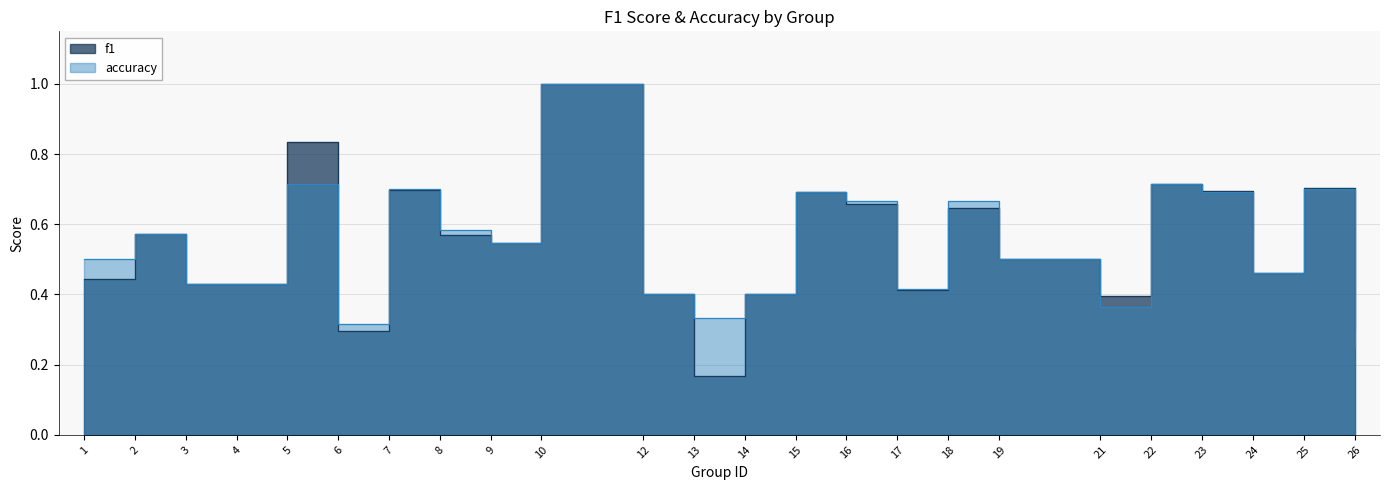

List the series in order of their overall mean, highest first.

accuracy, f1